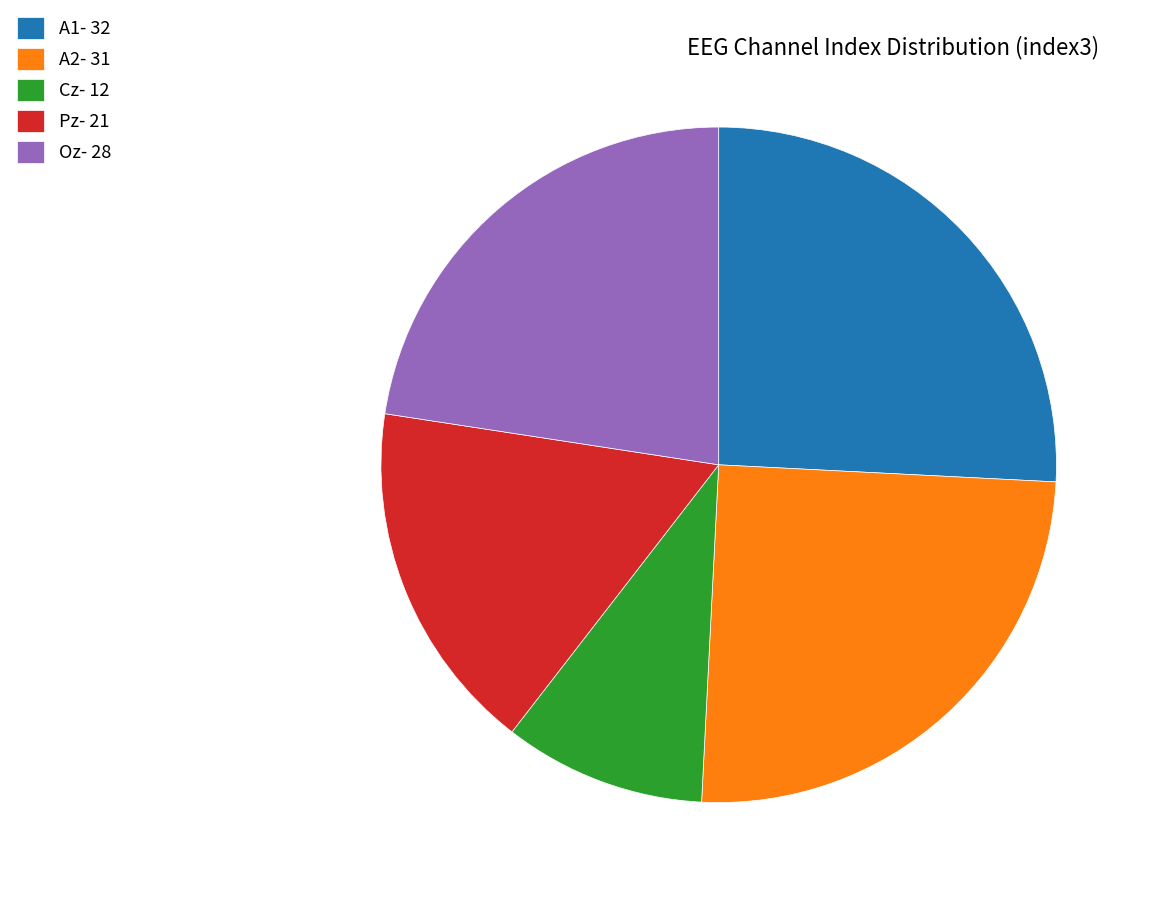

True or false: A1 accounts for 26% of the total.

True